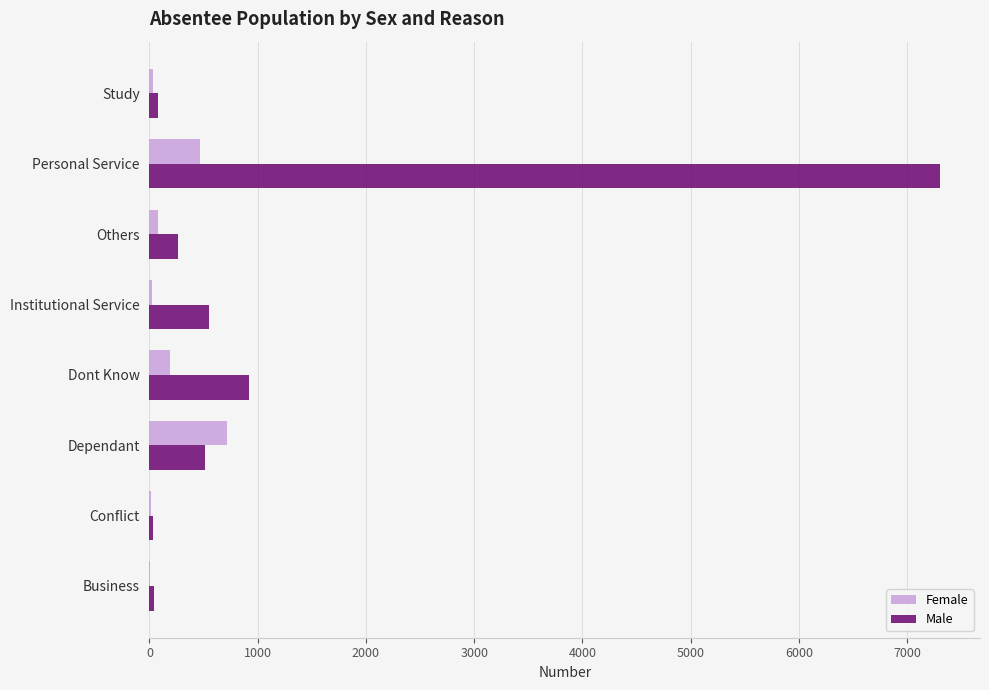

What are all the series names shown in the legend?

Female, Male